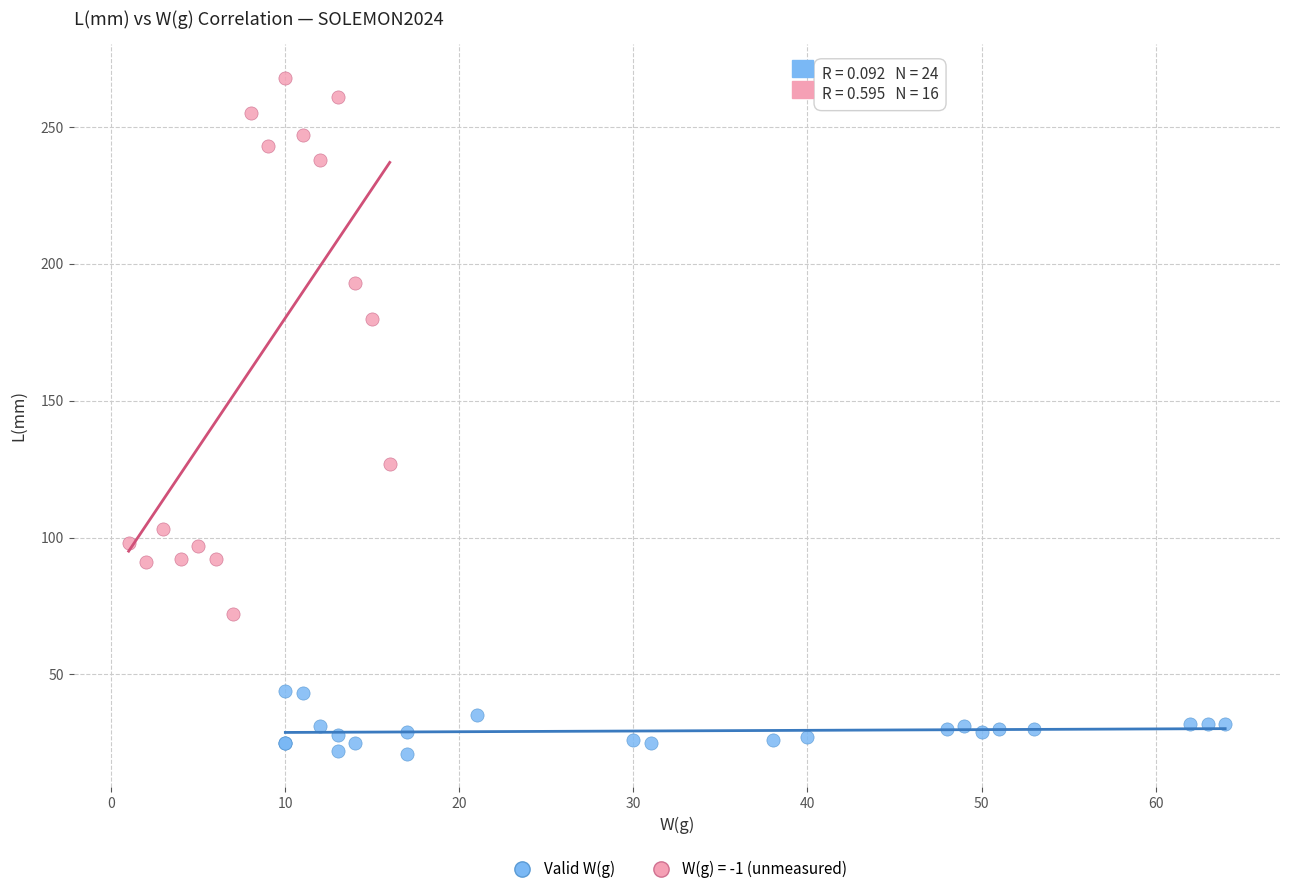

Which series reaches the minimum Y coordinate?

Valid W(g)